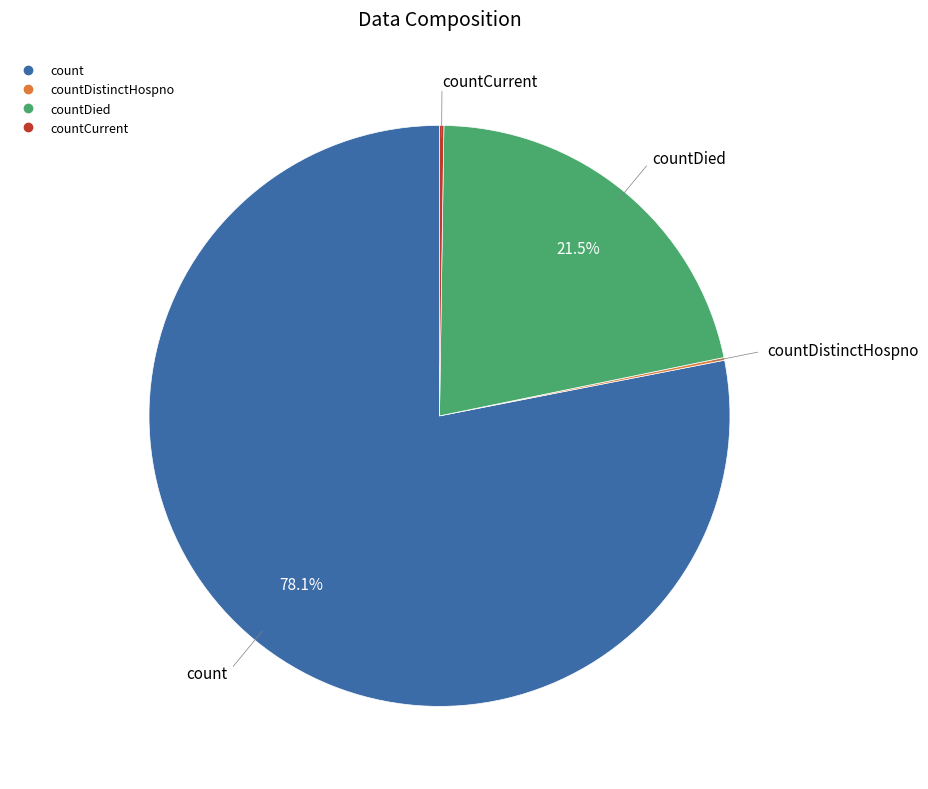

Is there any slice that represents more than half of the pie?

Yes